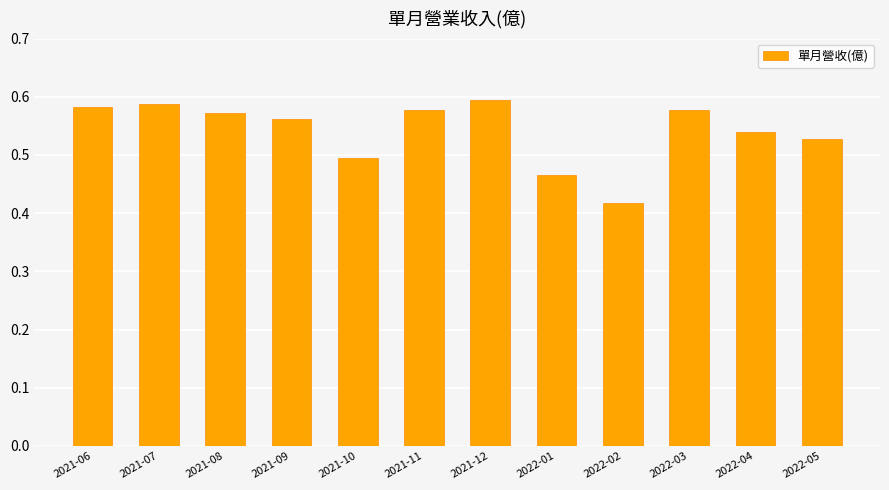

Which label corresponds to the smallest value in the chart?

2022-02